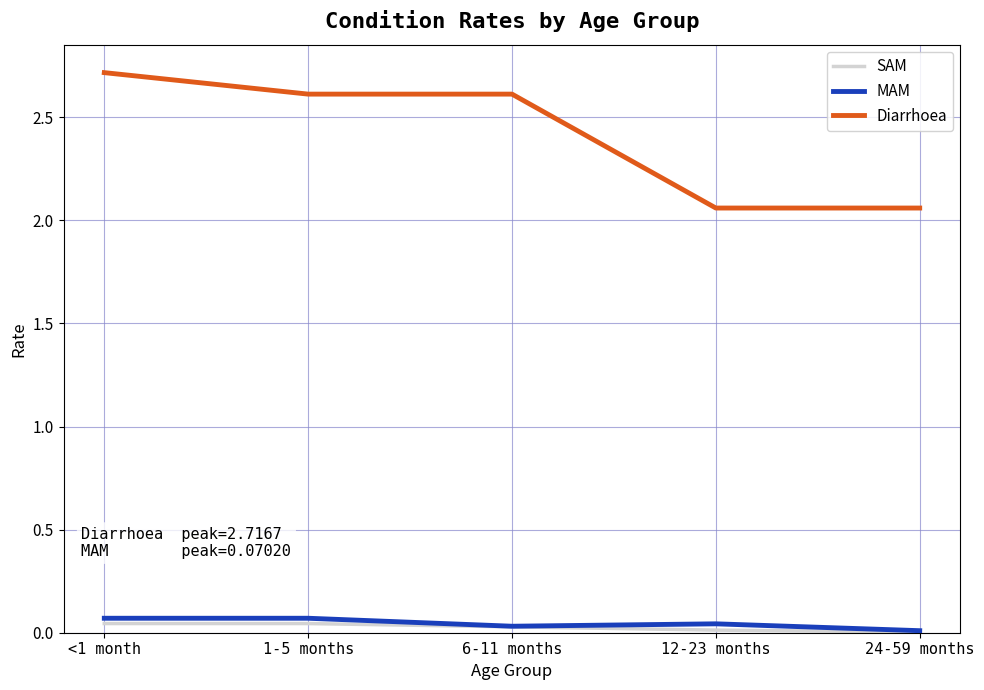

List the series in order of their peak value, lowest first.

SAM, MAM, Diarrhoea